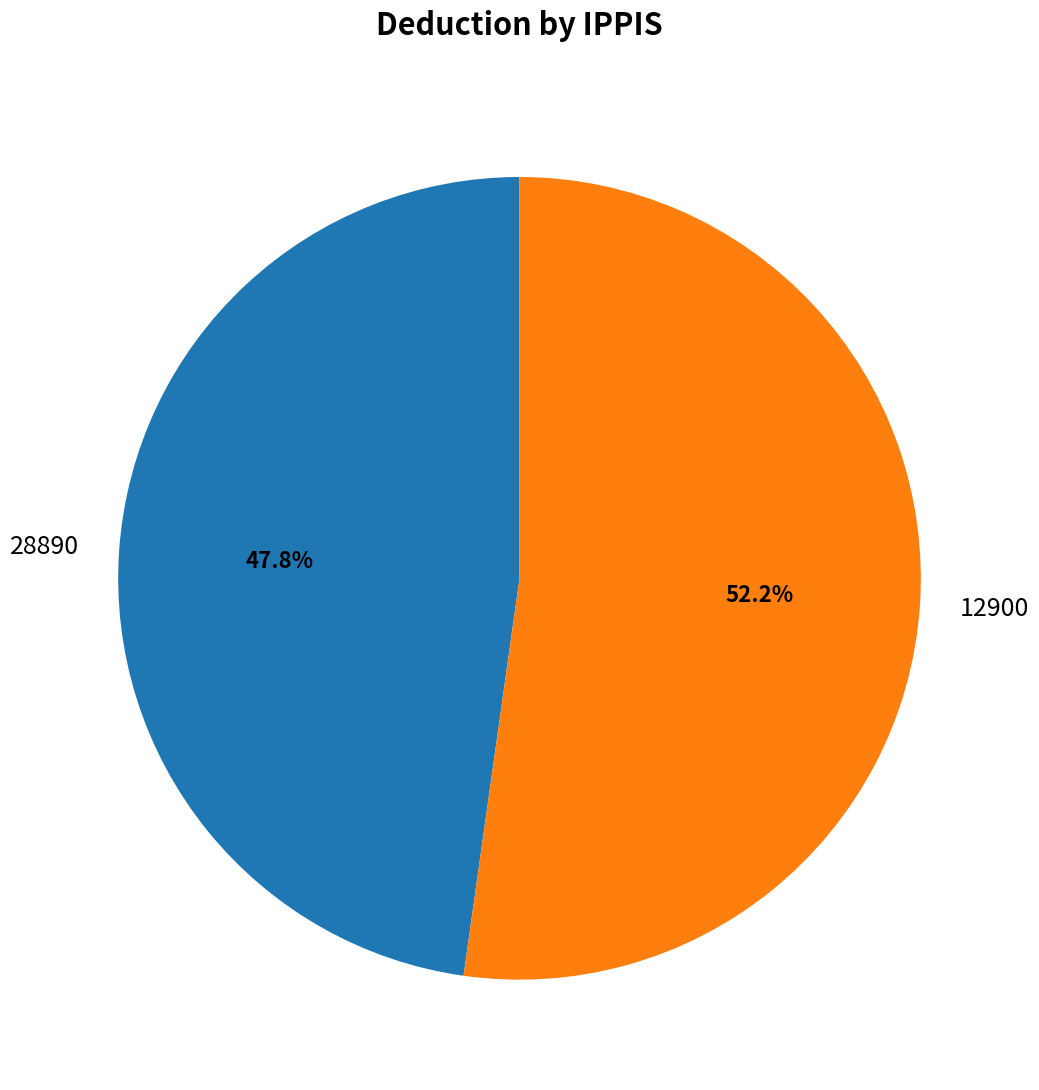

Which slice is the largest?

12900